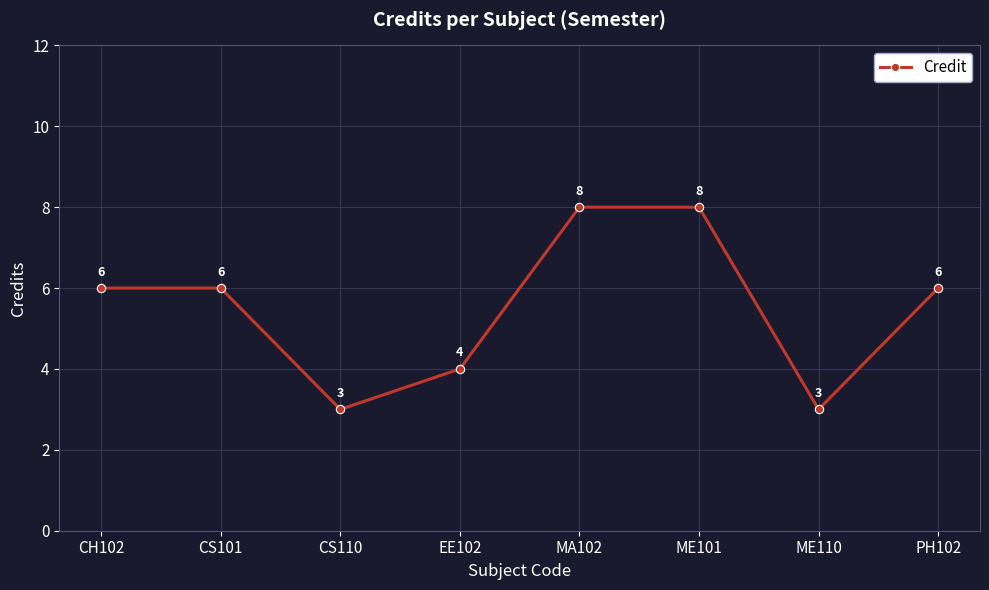

How many values are between 4 and 8?

6